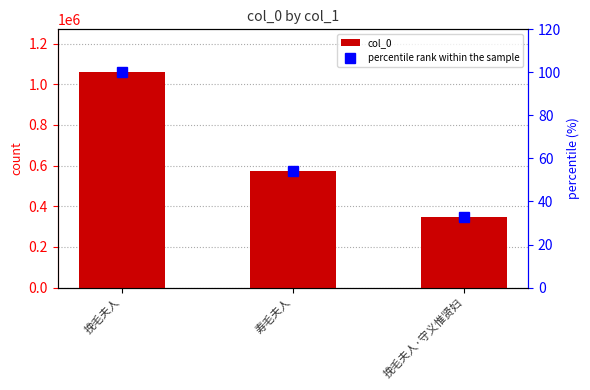

What are all the series names shown in the legend?

col_0, percentile rank within the sample